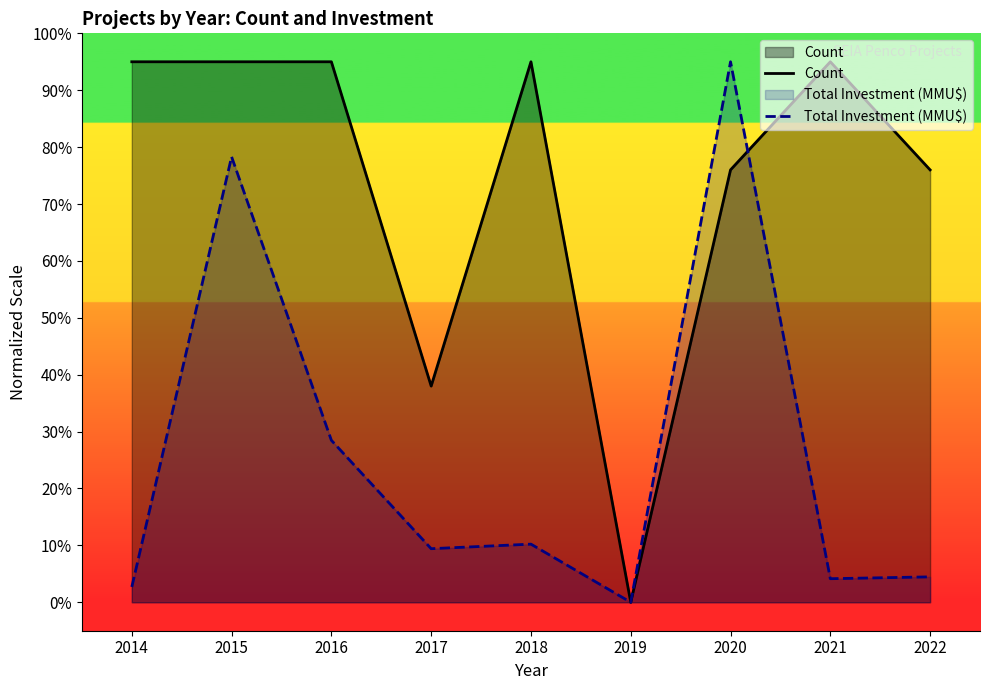

Where is Total Investment (MMU$) nearest to the value 47?

2016